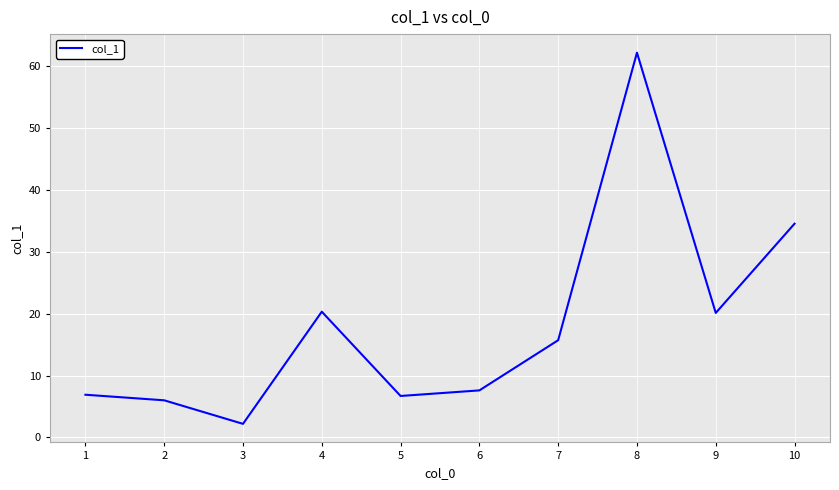

Where does the data first go above 15?

4